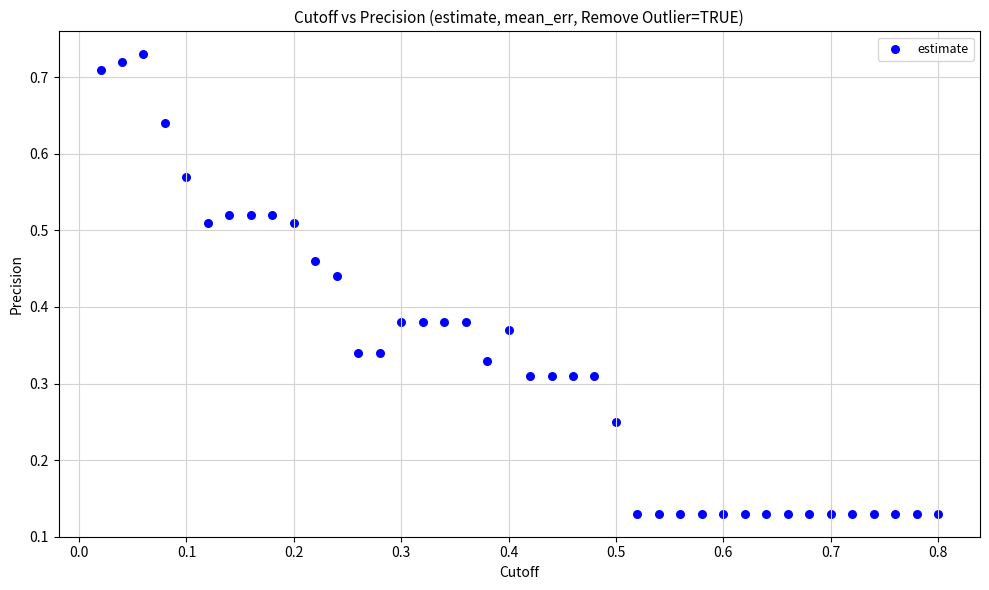

What is the range of X values (max minus min)?

0.8